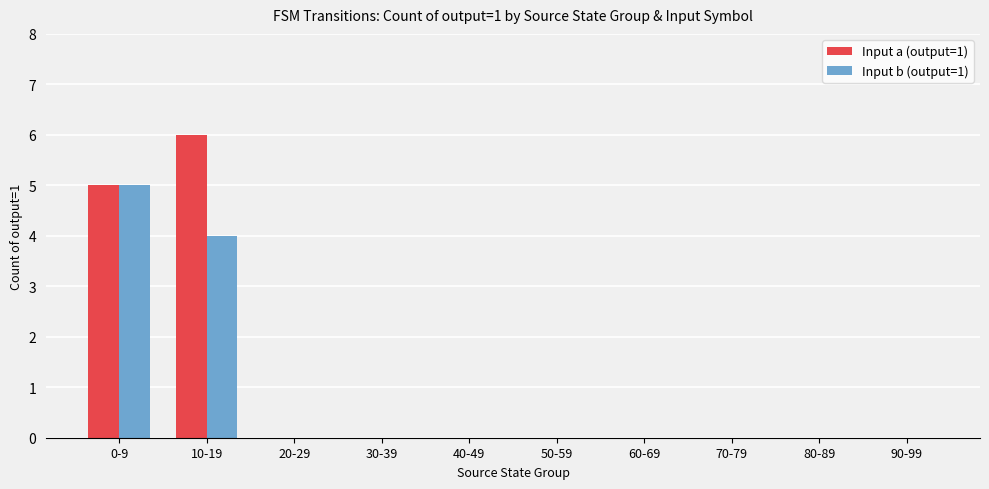

What is the greatest value displayed?

6